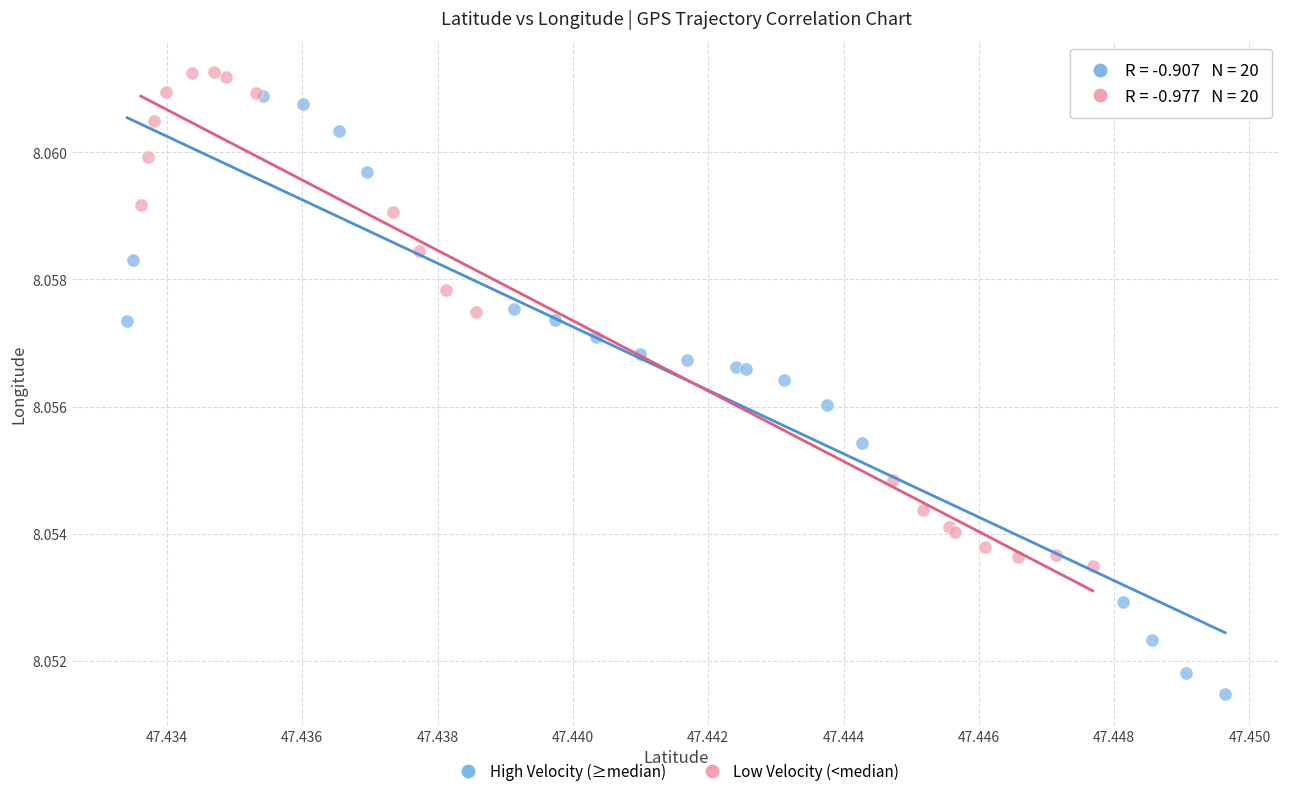

Which series reaches the minimum Y coordinate?

High Velocity (≥median)